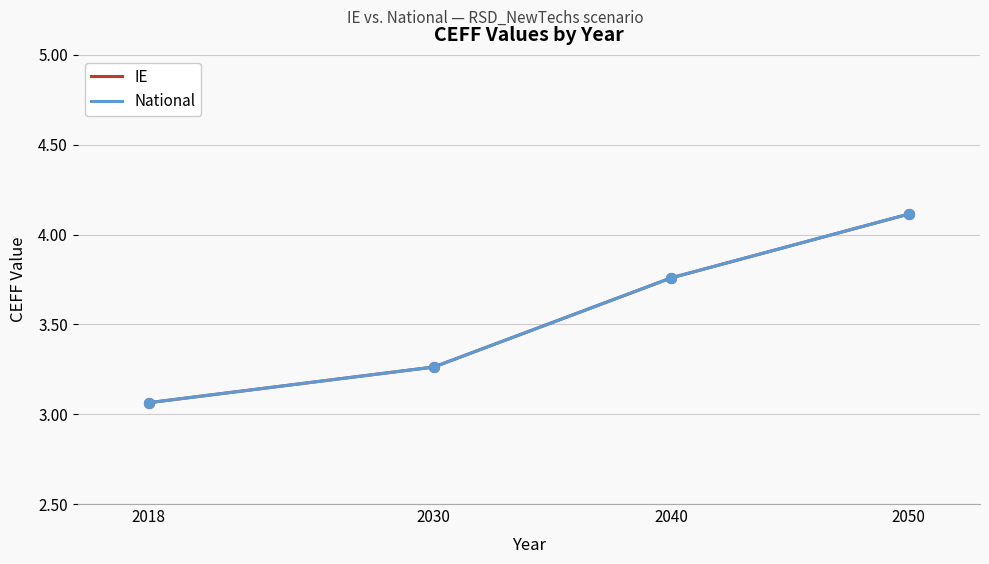

Which series has the largest total across all categories?

IE